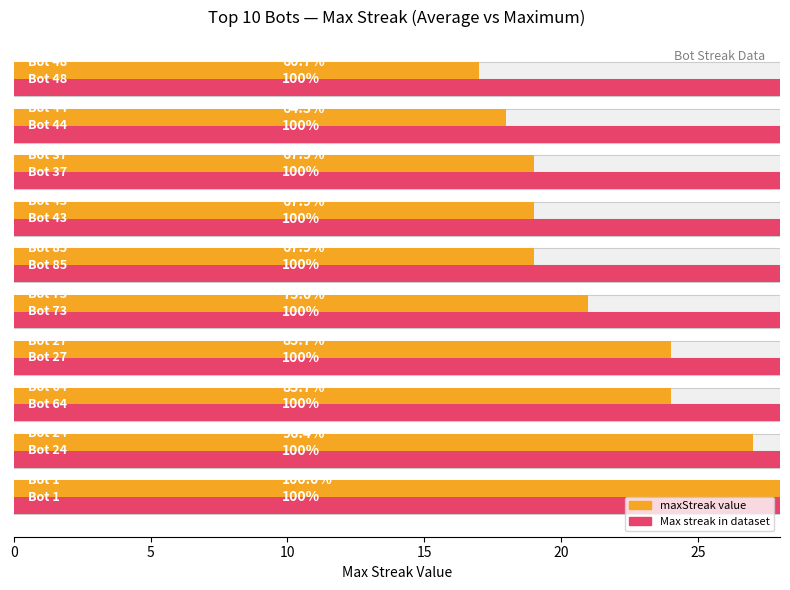

What is the average value of the maxStreak (normalized) series?

21.6